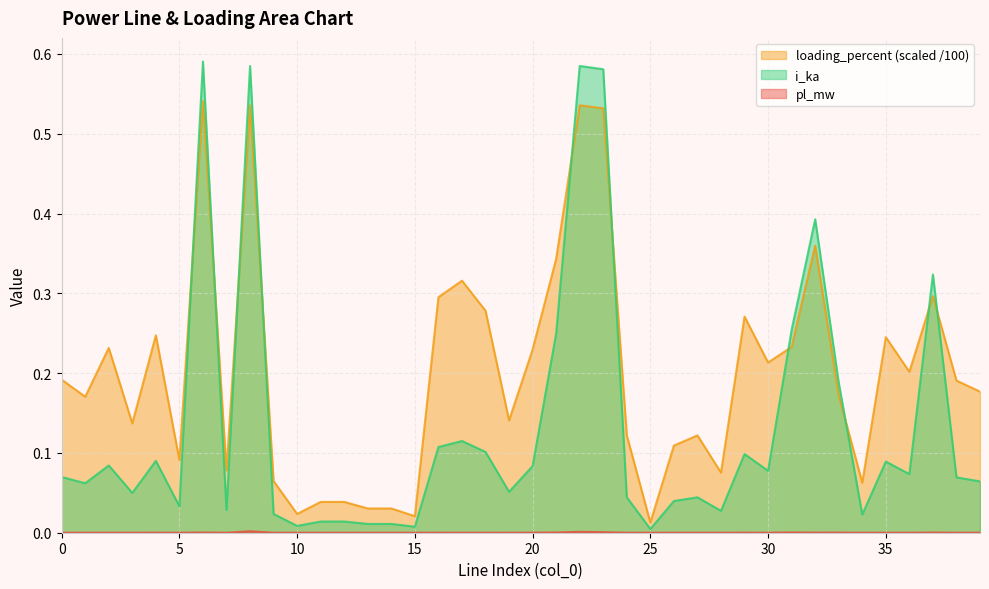

How many categories are shown in the chart?

40